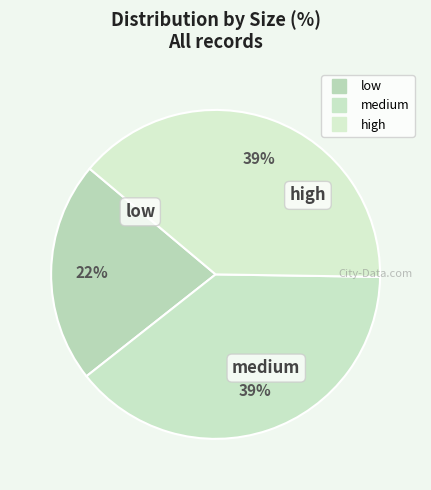

How many segments does this pie chart have?

3